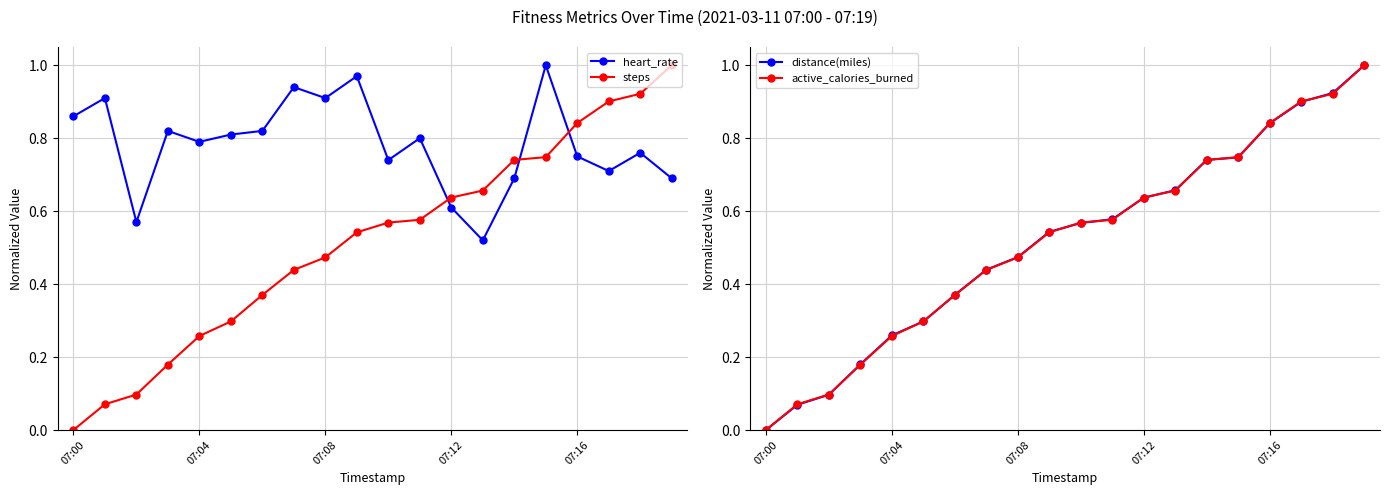

What is the maximum value shown in the chart?

1.0